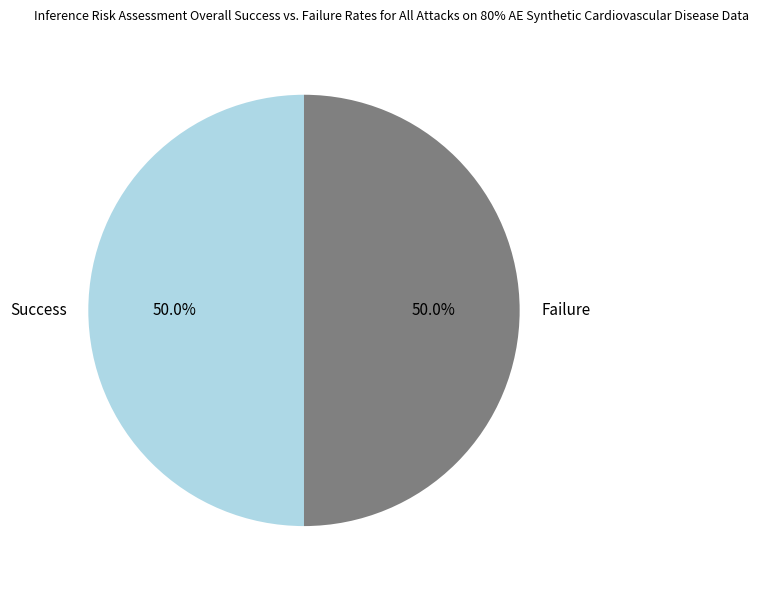

What is the ratio of the value at Failure to the value at Success?

1.0